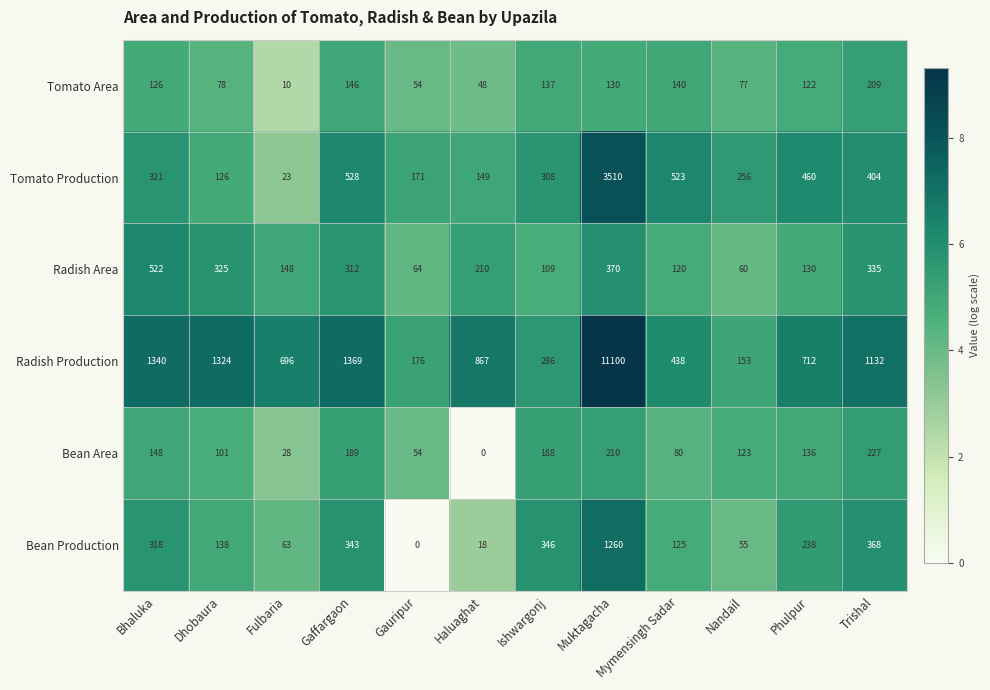

The value of Tomato Area at Ishwargonj is 137. True or false?

True